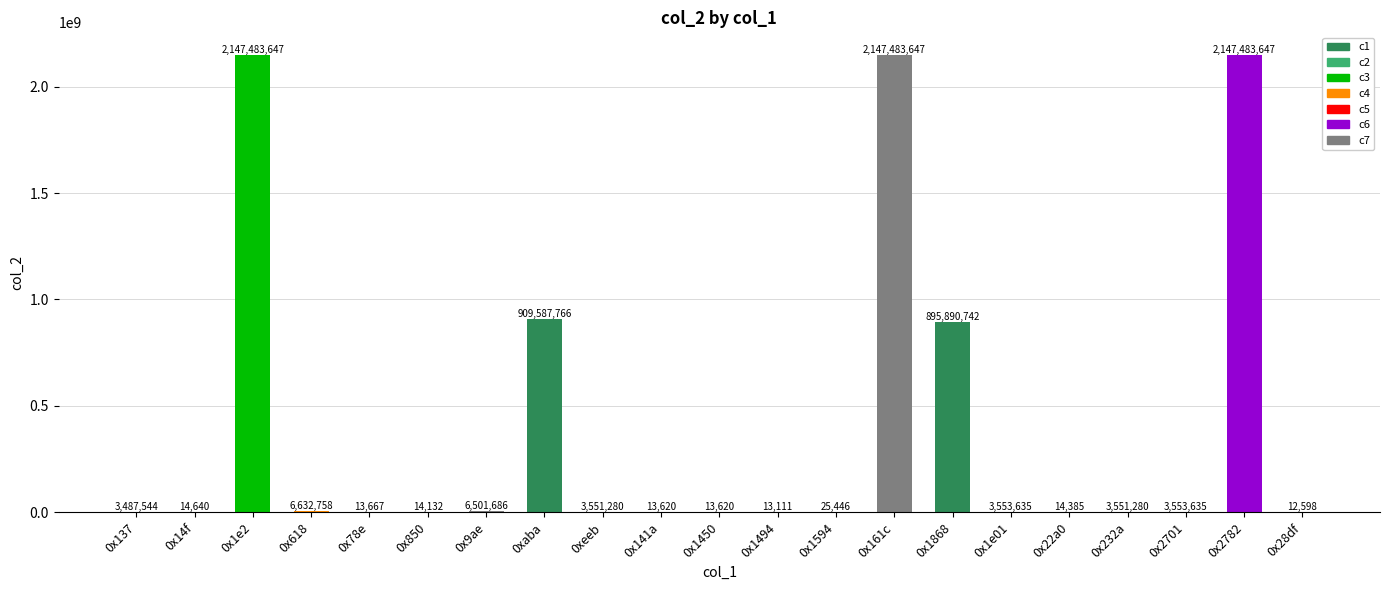

Reading right to left, what are all the values shown in this chart?

0x28df=12598	0x2782=2147483647	0x2701=3553635	0x232a=3551280	0x22a0=14385	0x1e01=3553635	0x1868=895890742	0x161c=2147483647	0x1594=25446	0x1494=13111	0x1450=13620	0x141a=13620	0xeeb=3551280	0xaba=909587766	0x9ae=6501686	0x850=14132	0x78e=13667	0x618=6632758	0x1e2=2147483647	0x14f=14640	0x137=3487544